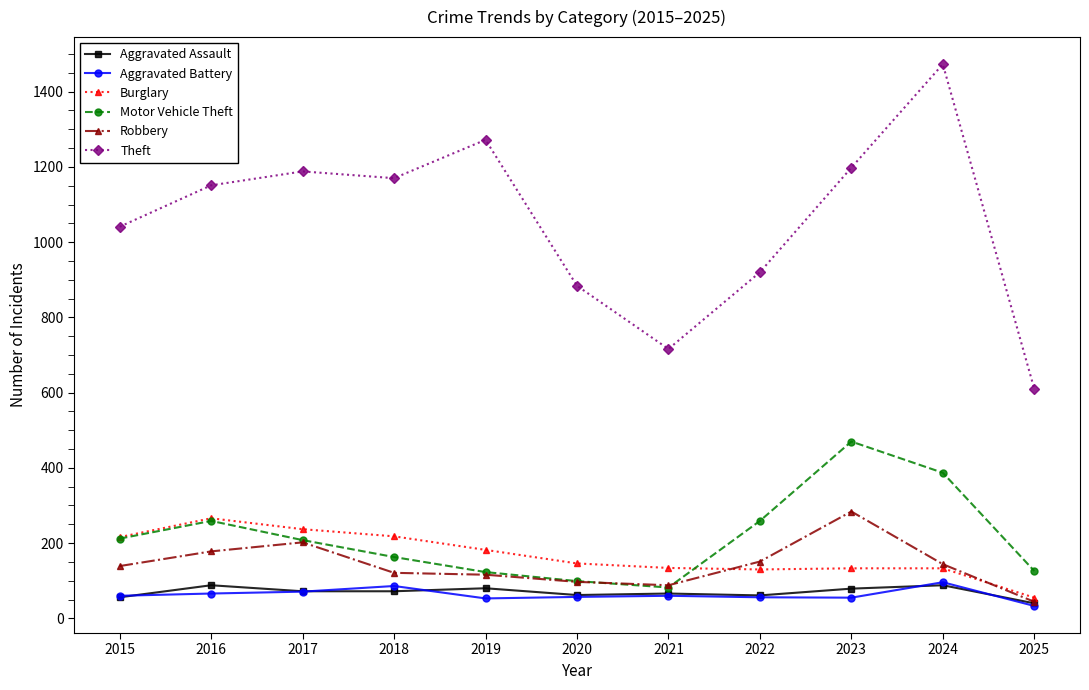

What is the difference between the second highest and minimum values in the Burglary series?

182